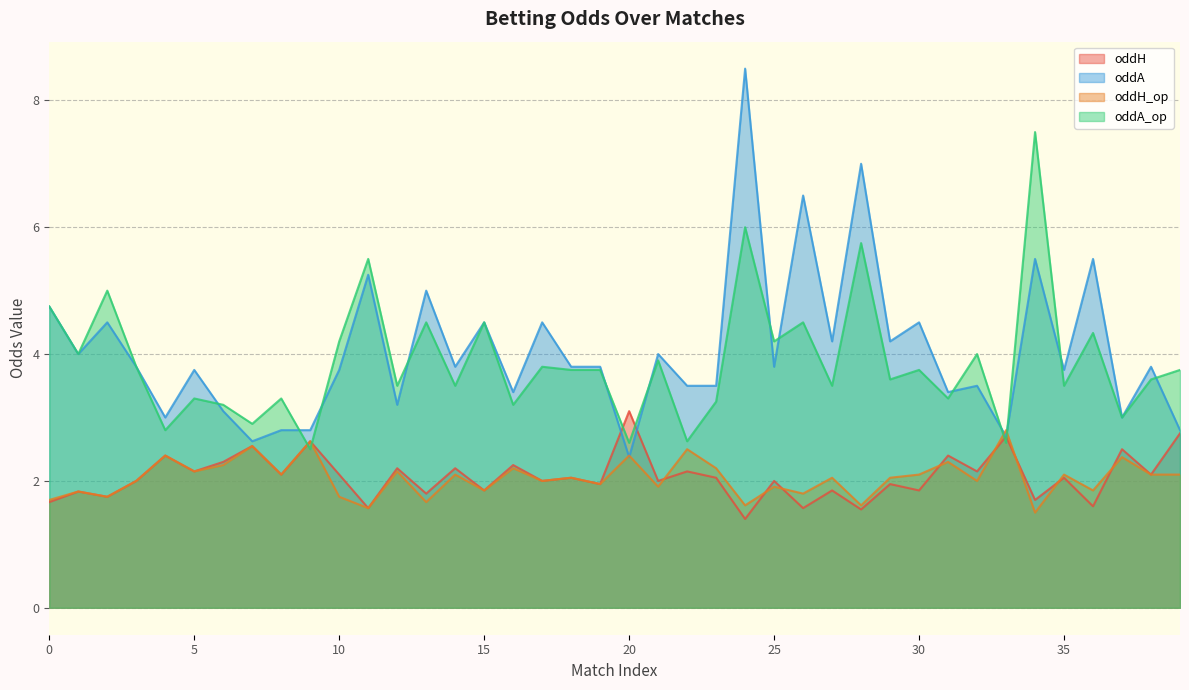

Rank the series at 30 from lowest to highest value.

oddH, oddH_op, oddA_op, oddA